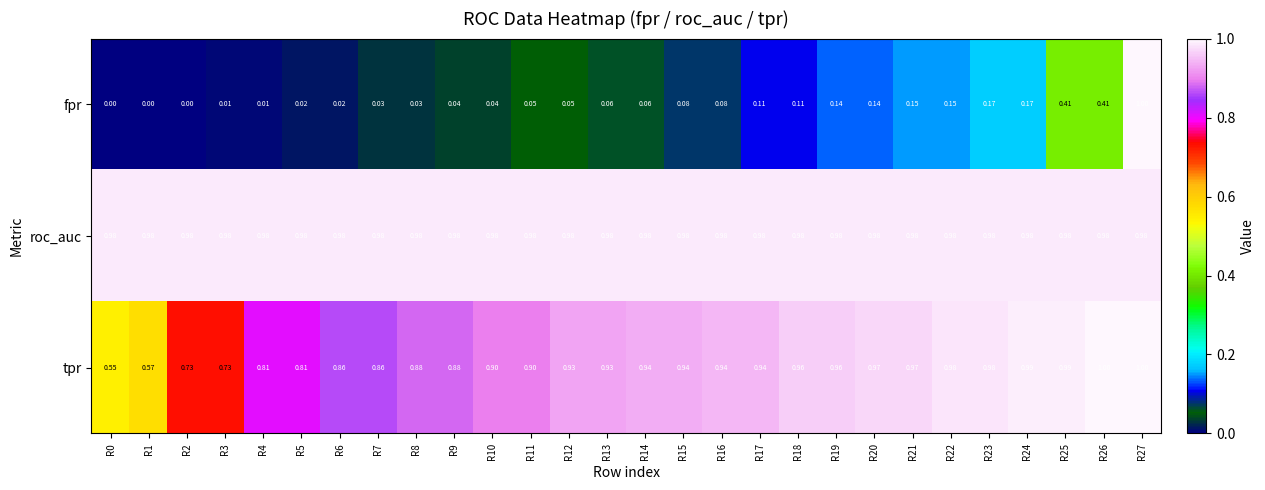

How many data points does each series have?

28